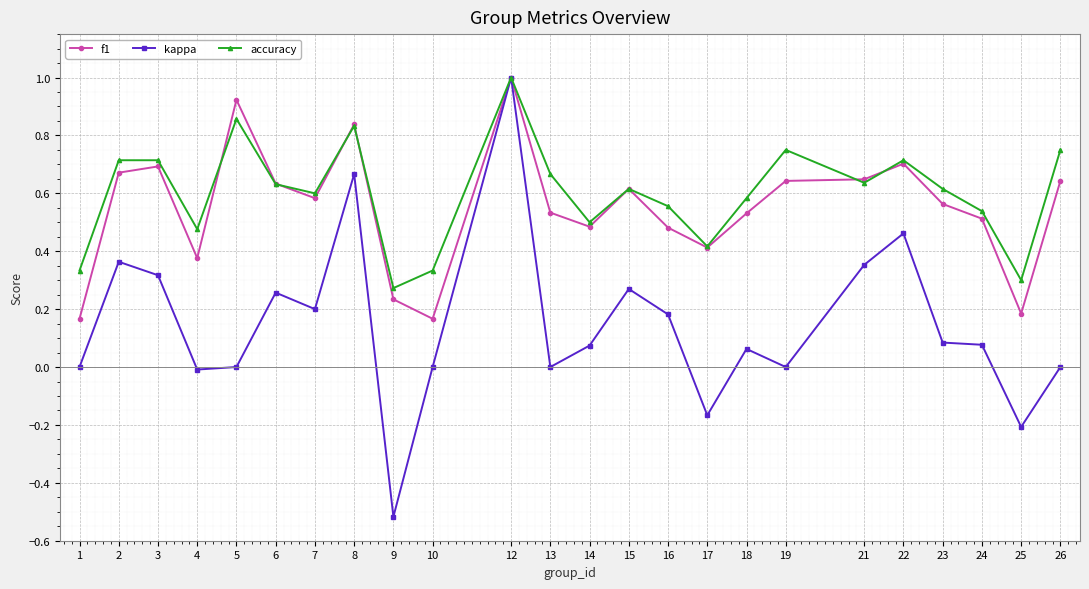

Which series has the widest spread of values?

kappa